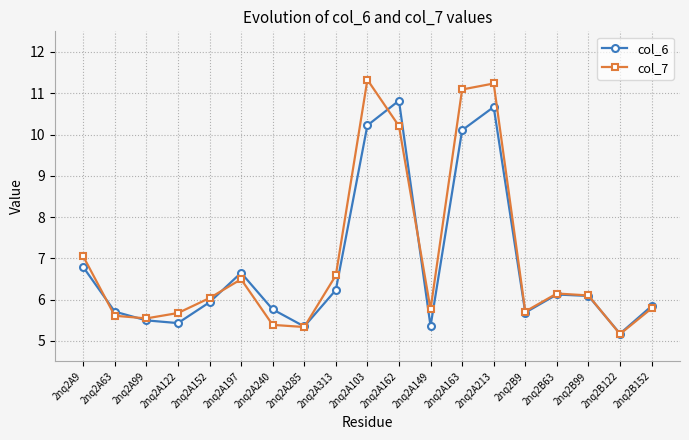

Rank the series at 2nq2A149 from highest to lowest value.

col_7, col_6